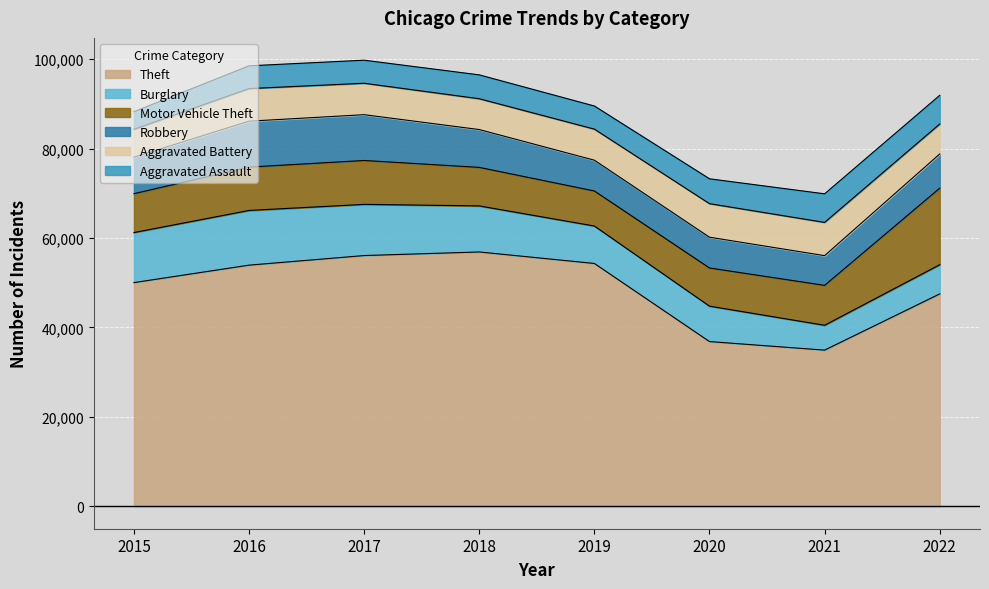

What is the maximum value for Theft?

56884